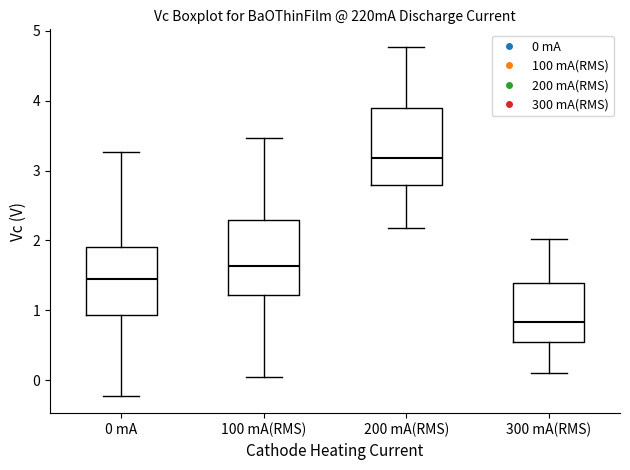

Which box has the lowest median line?

300 mA(RMS)